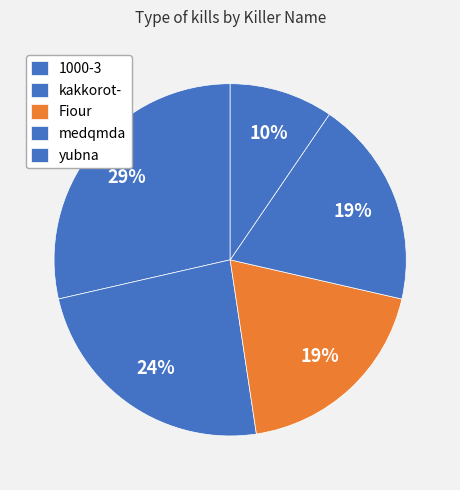

How many segments does this pie chart have?

5